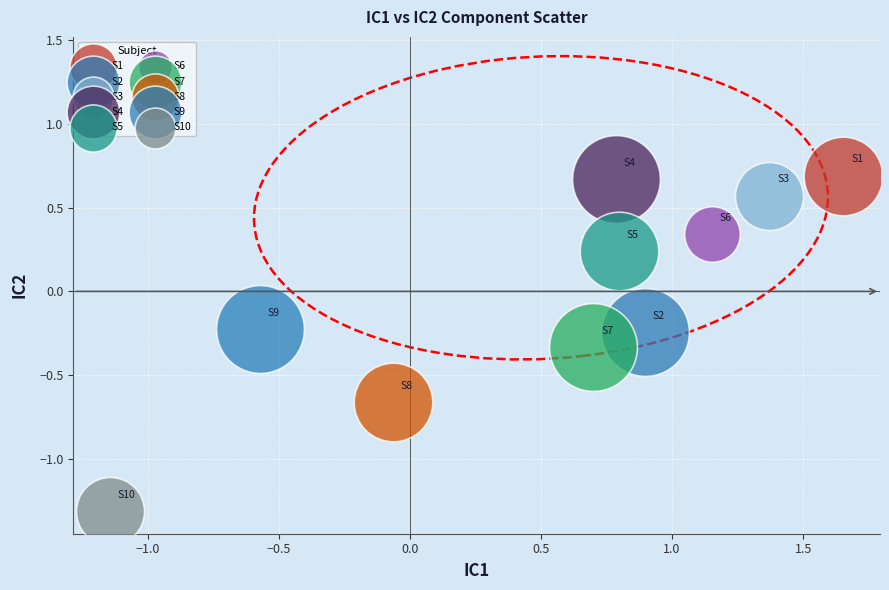

Which series reaches the minimum Y coordinate?

S10